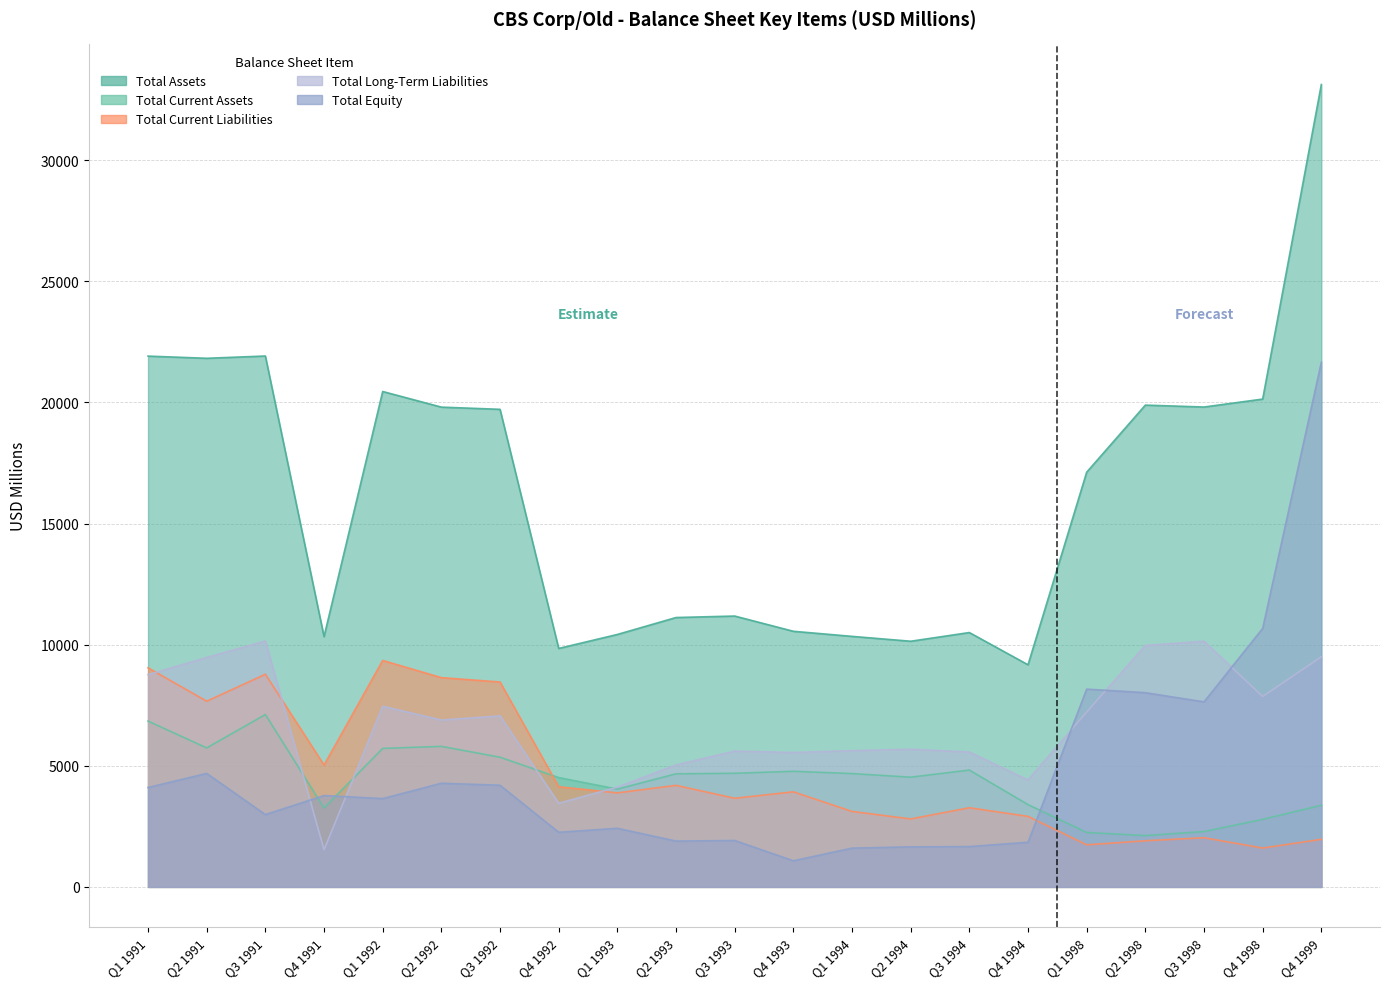

True or false: Total Current Assets has a value of 6552 at Q1 1994.

False